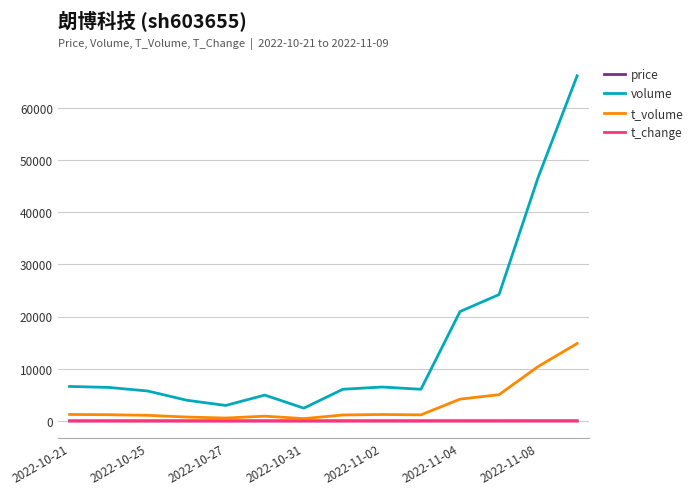

Which series has the widest spread of values?

volume